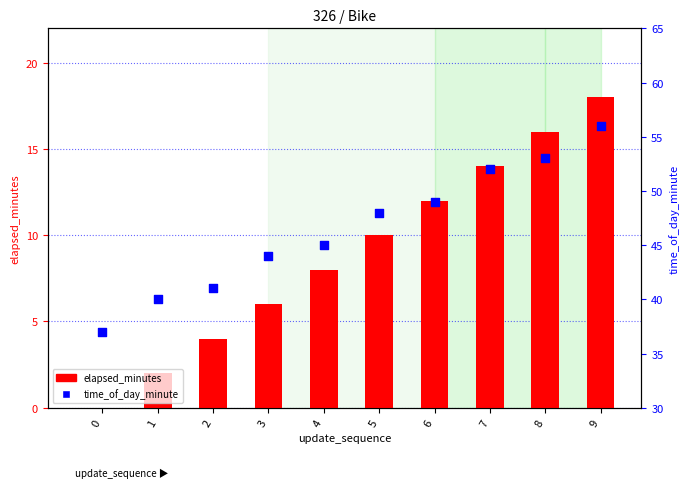

At which category is the sum across all series the highest?

9